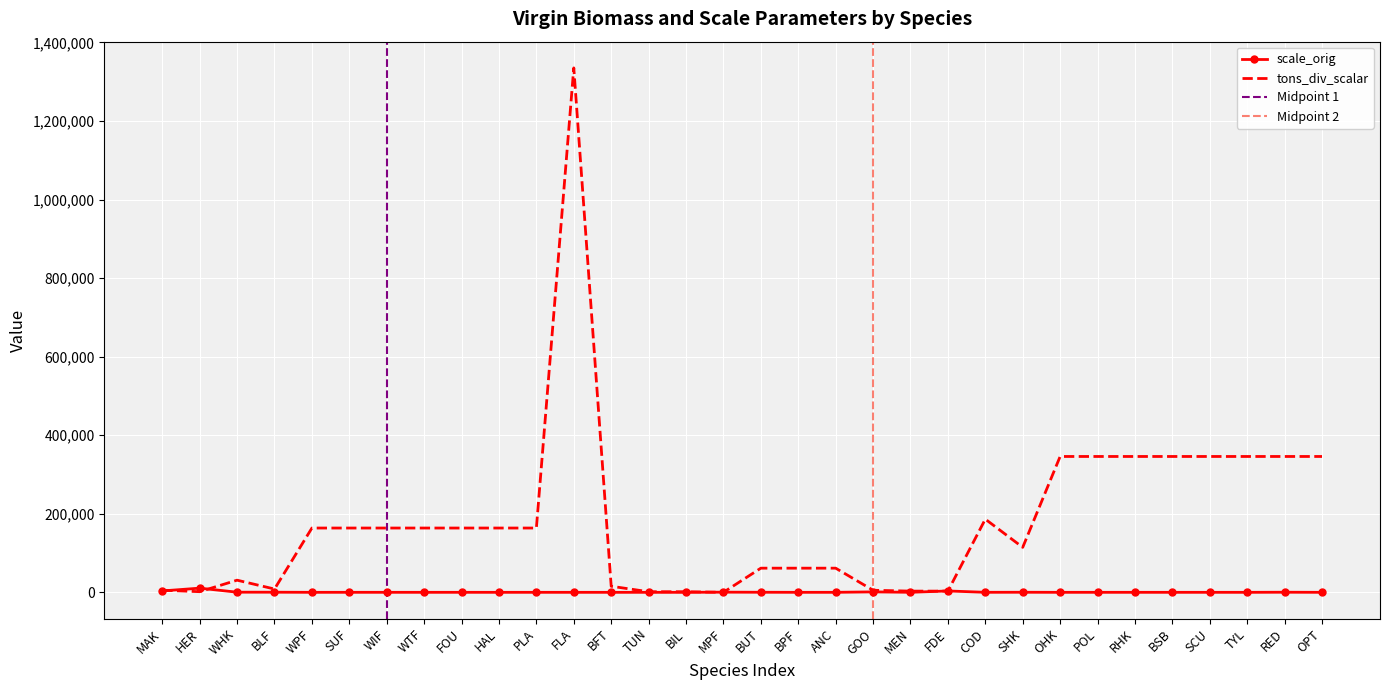

Is the value of tons_div_scalar at OHK greater than the value of scale_orig at BIL?

Yes